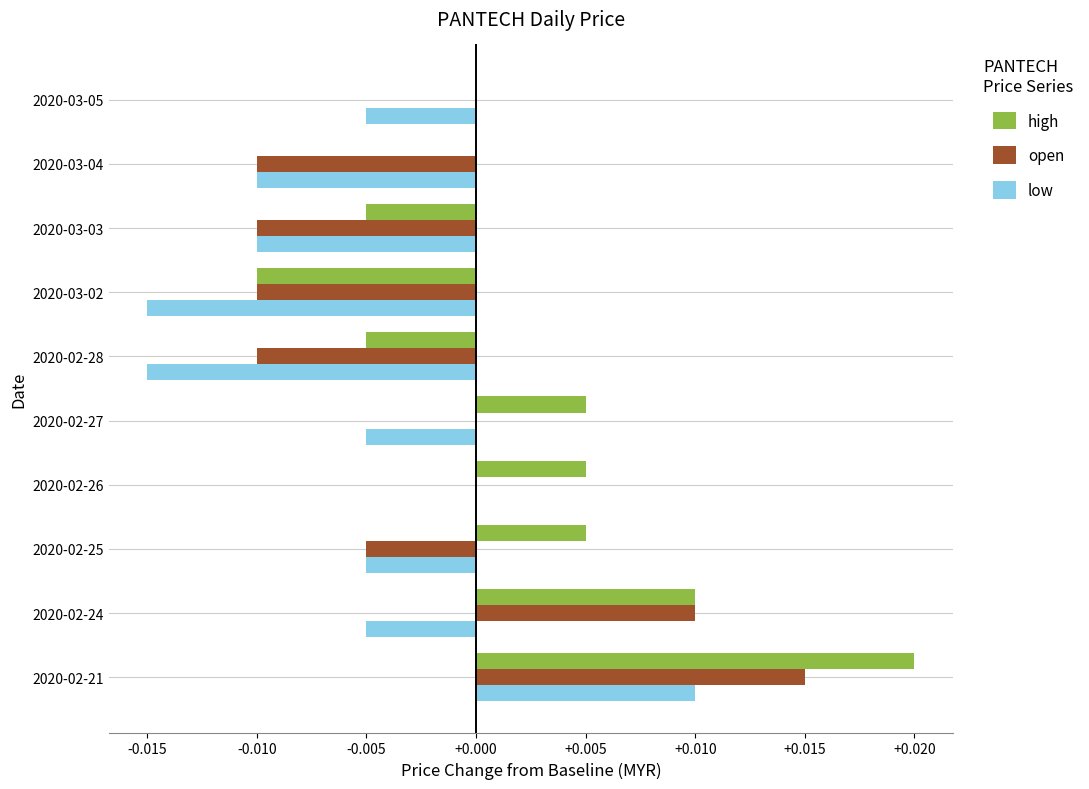

True or false: open has a value of 0.0 at 2020-02-21.

True